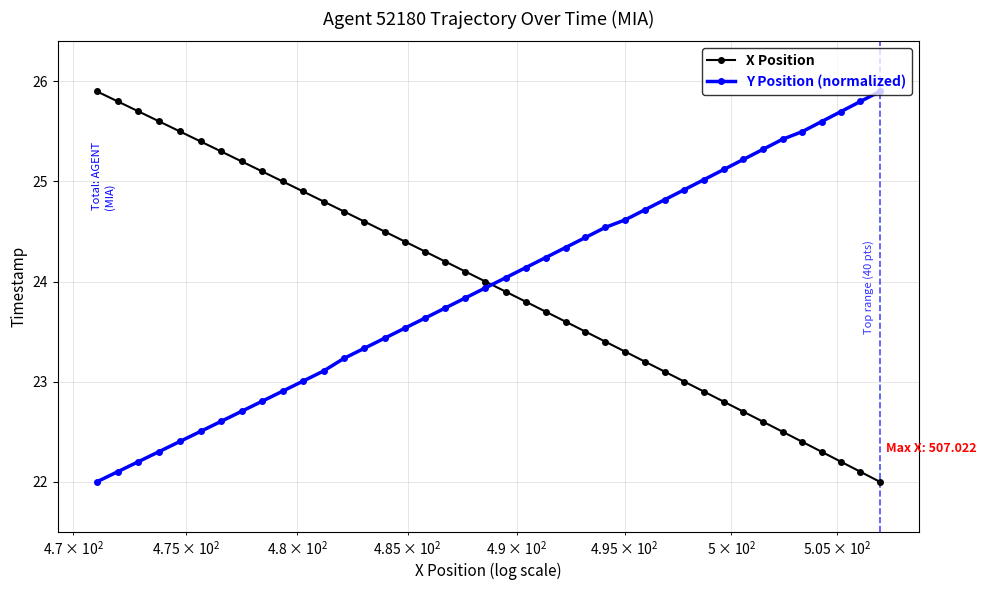

Which series has the widest spread of values?

X Position